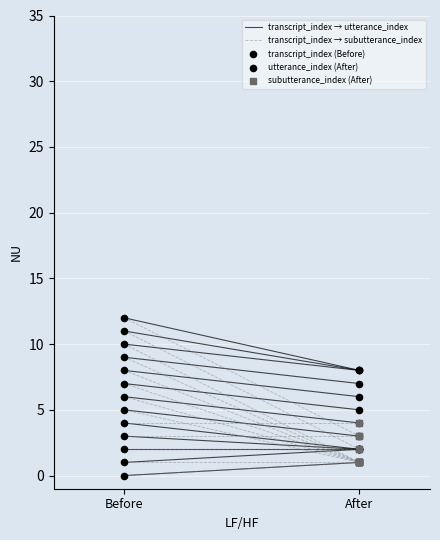

What are all the series names shown in the legend?

transcript_index, utterance_index, subutterance_index